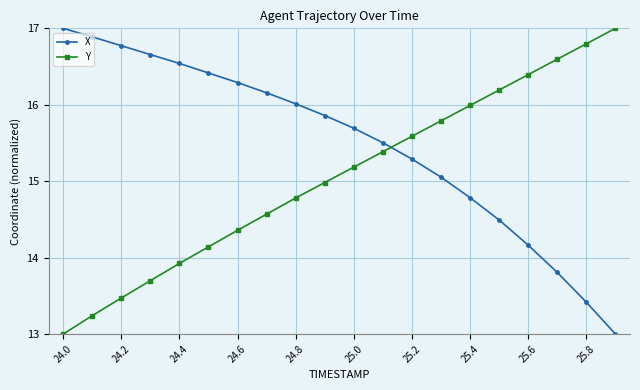

True or false: X has more than 1 points higher than both neighbors.

False